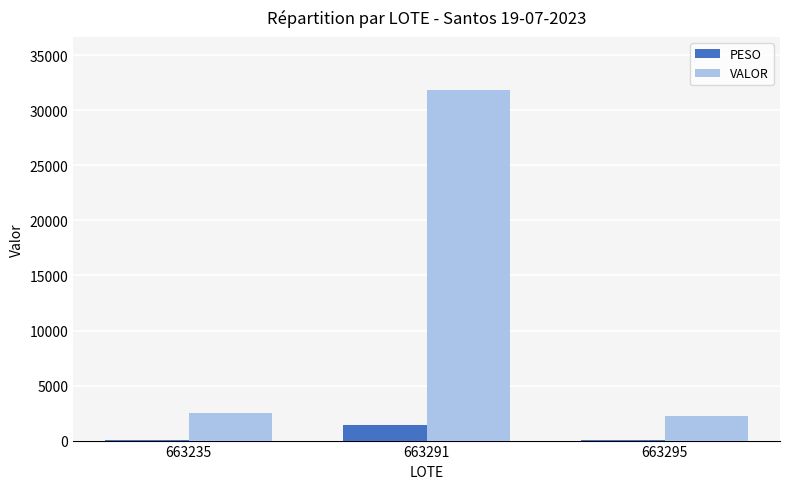

Which series has the largest total across all categories?

VALOR